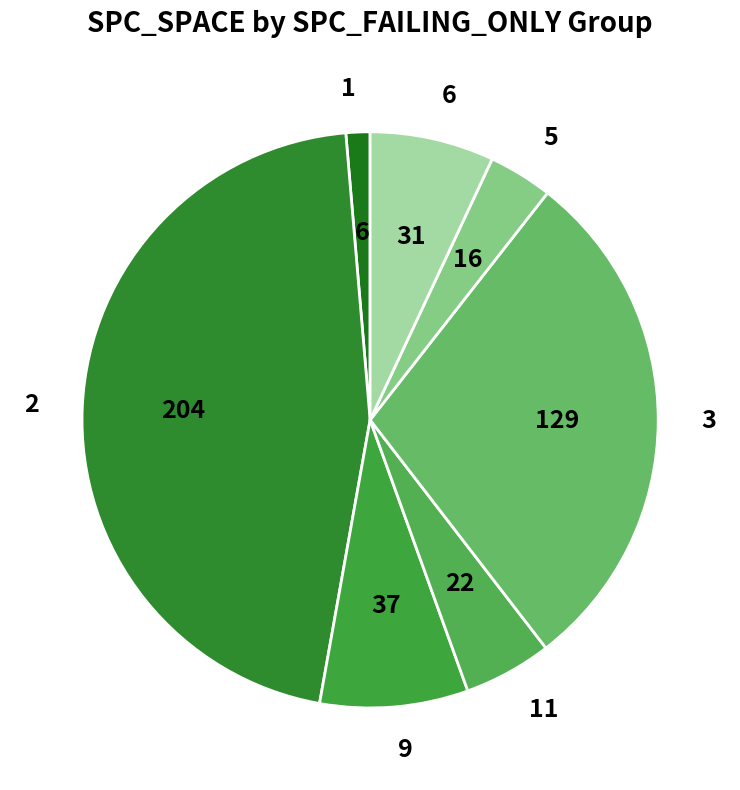

Is the sum of 11 and 1 greater than half?

No